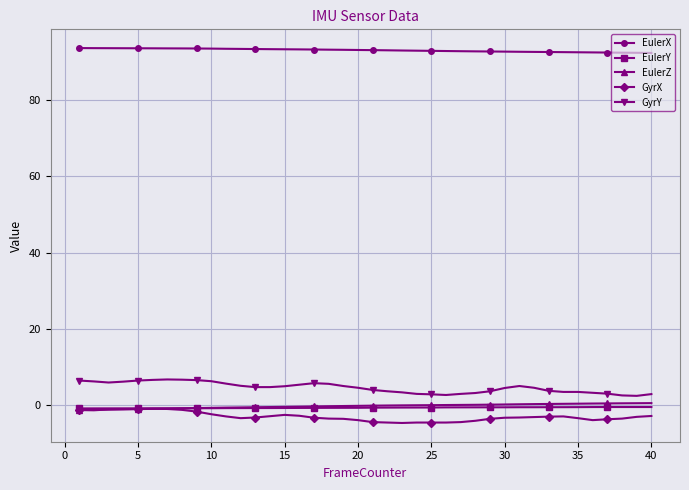

At how many categories does at least one series exceed 59?

40